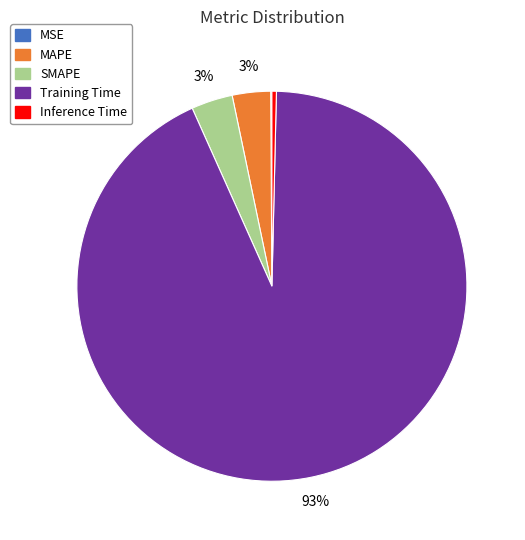

The SMAPE slice represents 17% of the pie. True or false?

False